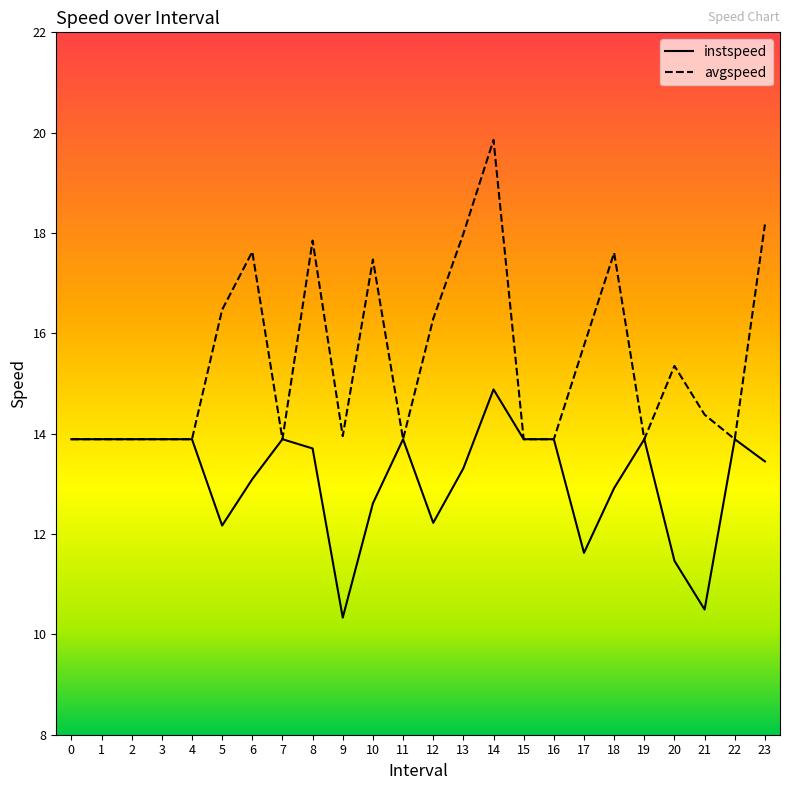

List the series in order of their overall mean, highest first.

avgspeed, instspeed